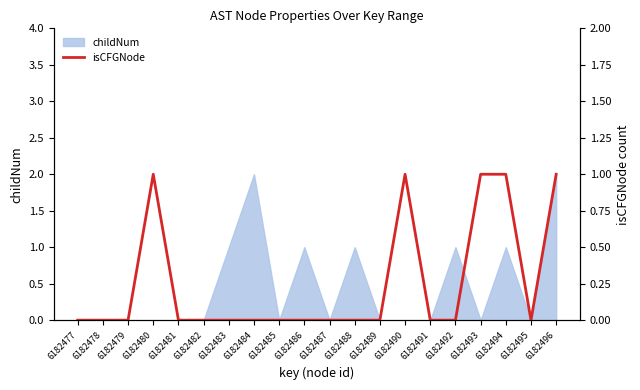

What is the maximum value shown in the chart?

1